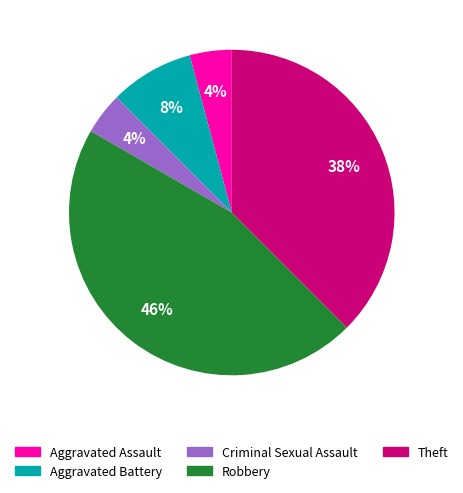

What is the largest slice in the pie chart?

Robbery